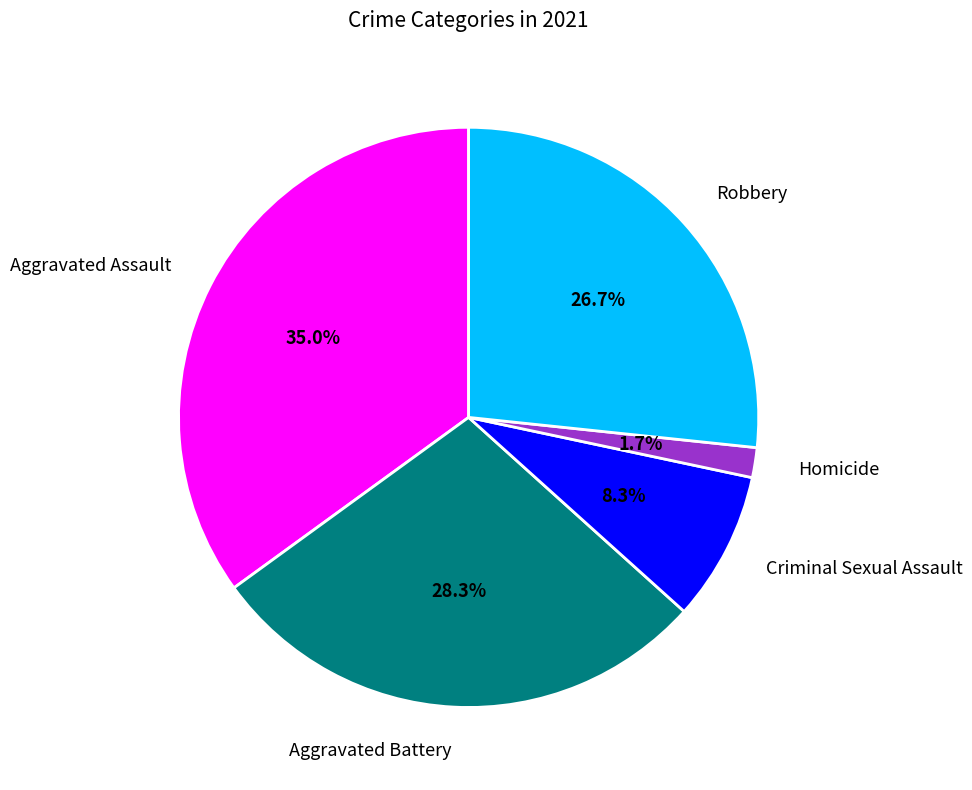

Is it true that Aggravated Assault is 29% of the pie?

False